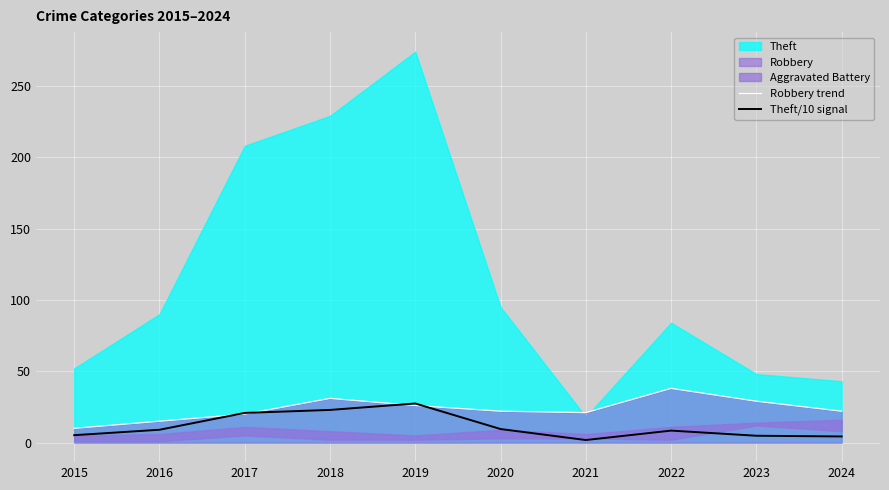

The value of Robbery trend at 2015 is 10.0. True or false?

True